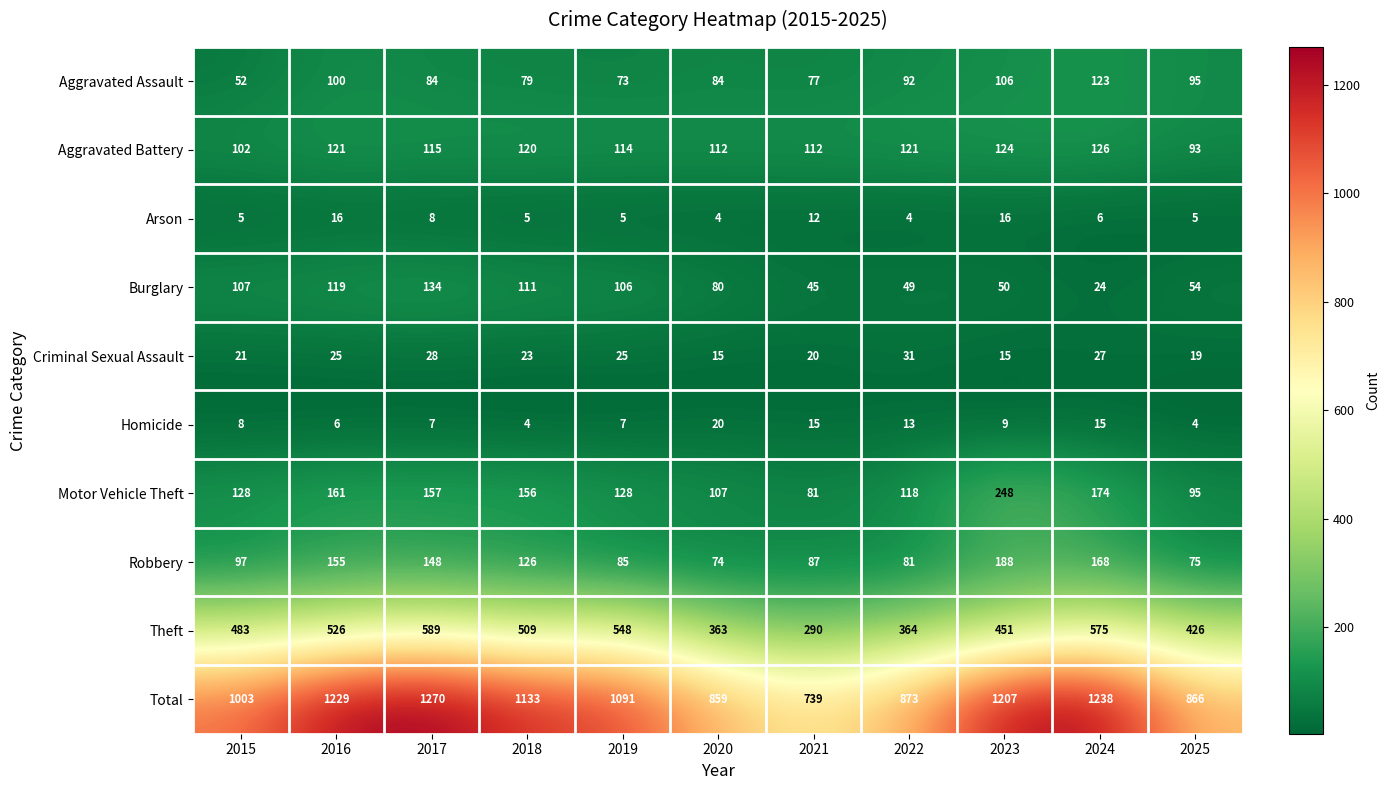

At which label does Criminal Sexual Assault reach its peak?

2022